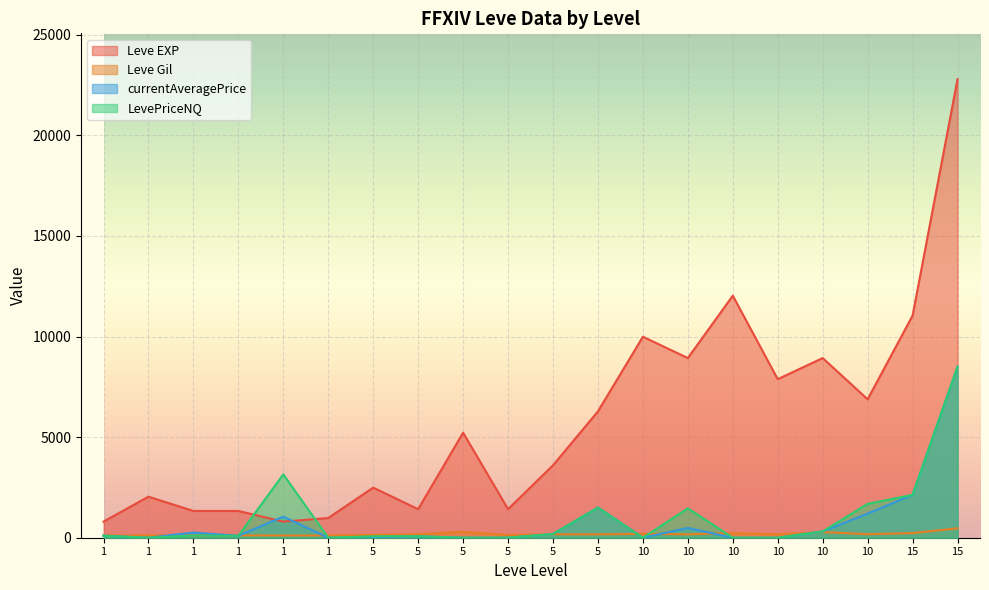

What is the greatest value displayed?

22790